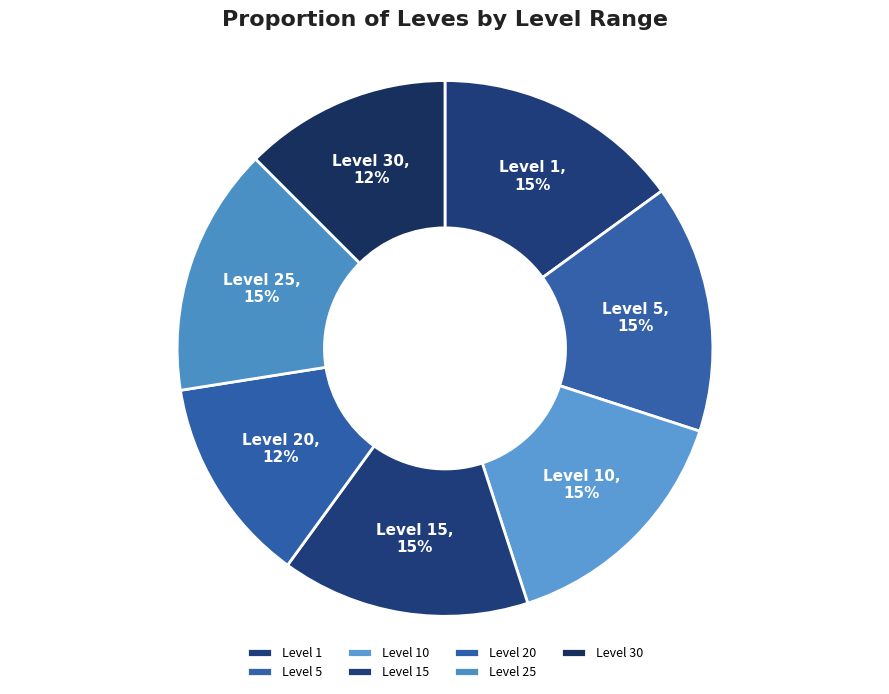

Does Level 1 represent more than half of the total?

No